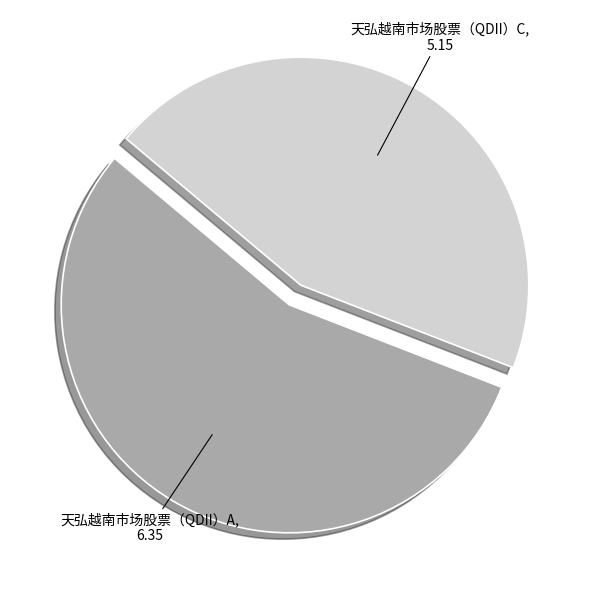

Which has a higher value, 天弘越南市场股票（QDII）A or 天弘越南市场股票（QDII）C?

天弘越南市场股票（QDII）A